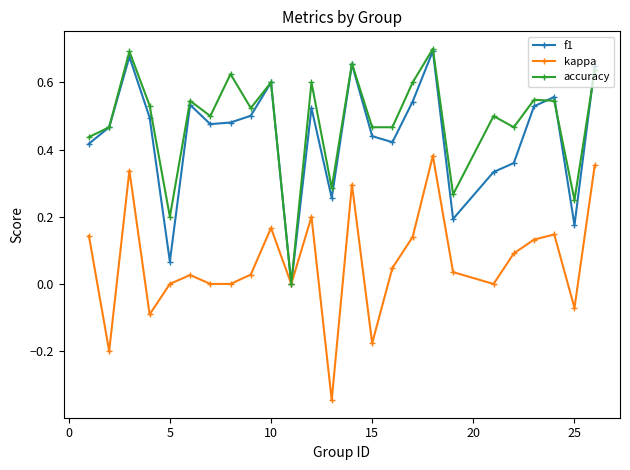

True or false: kappa has more than 2 interior local peaks.

True